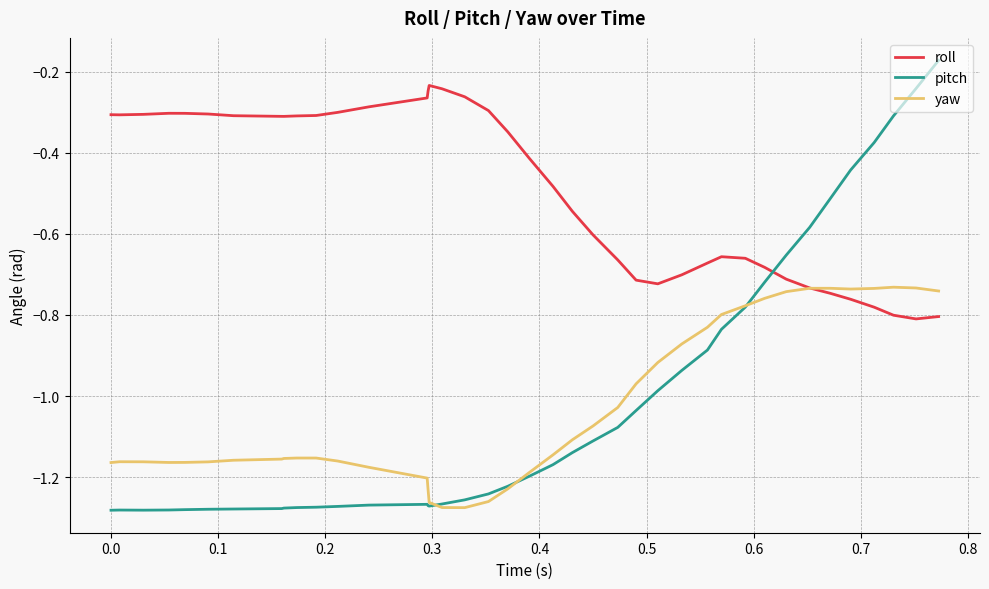

List the series in order of their peak value, highest first.

pitch, roll, yaw